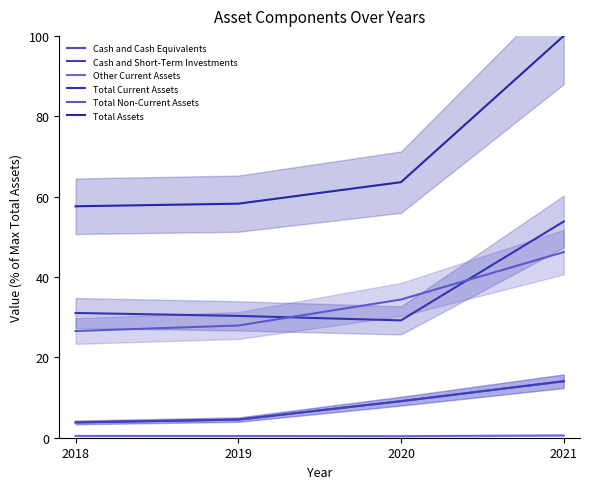

Which series has the largest total across all categories?

Total Assets